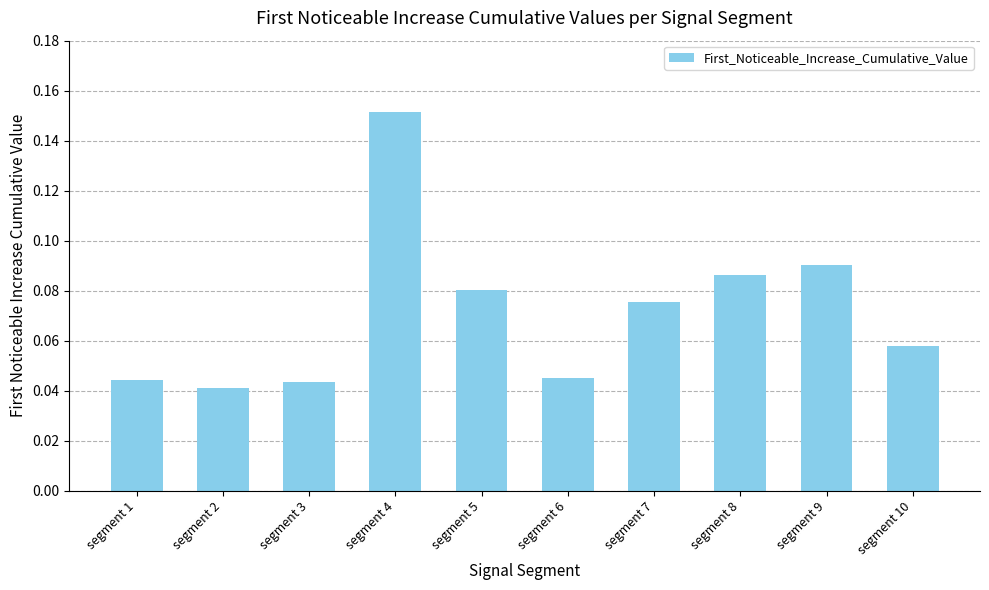

At which category does the chart reach its peak across all series?

segment 4